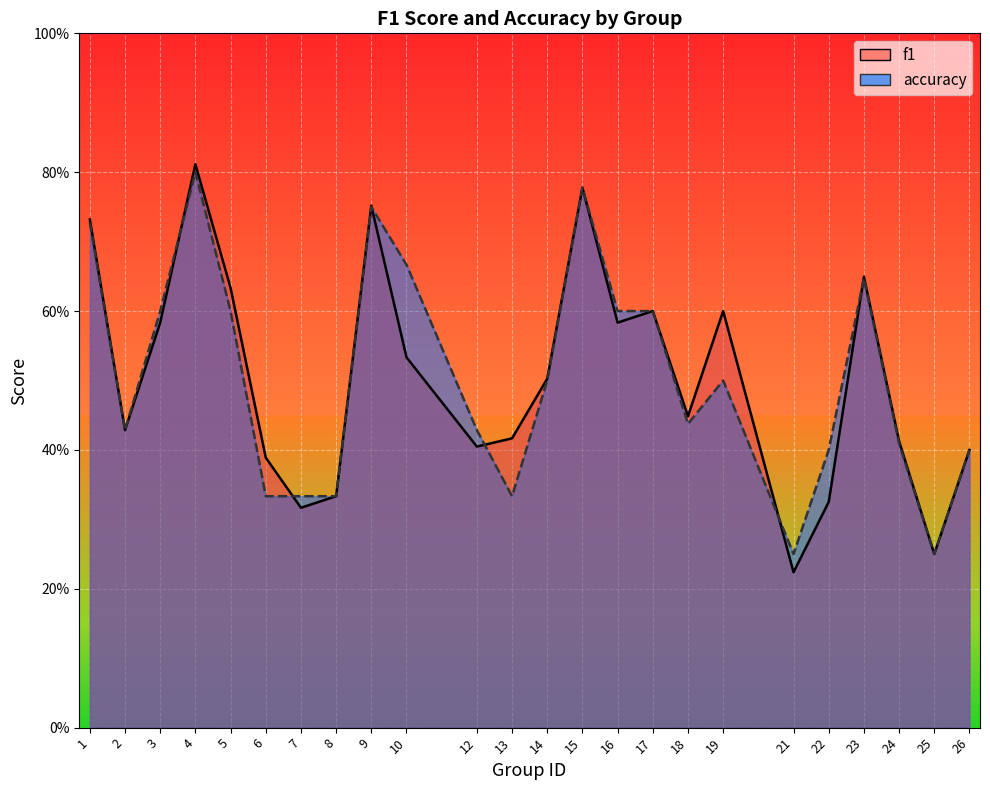

At which category is the sum across all series the highest?

4